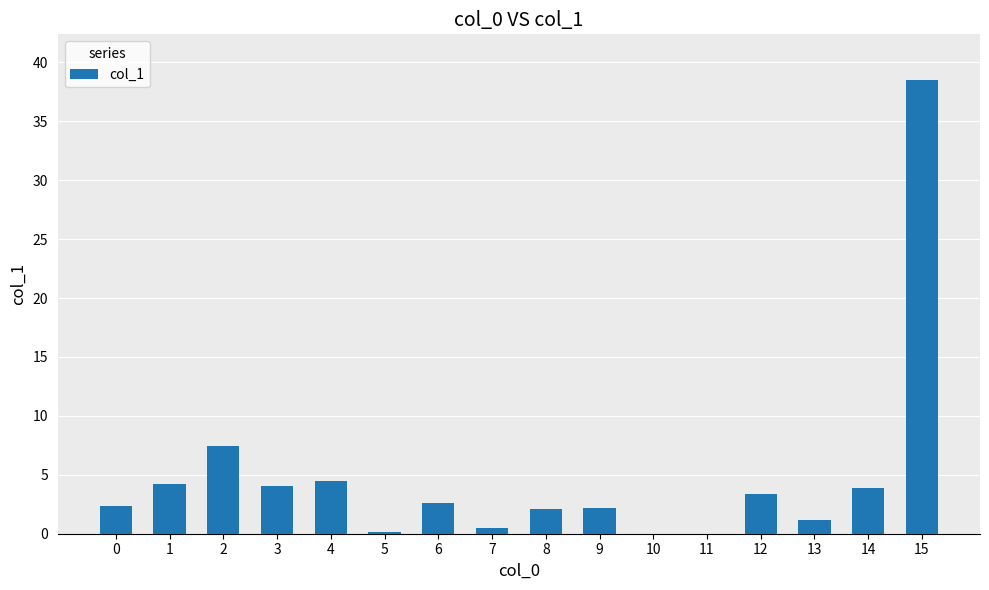

The value at 4 is 4.5. True or false?

True